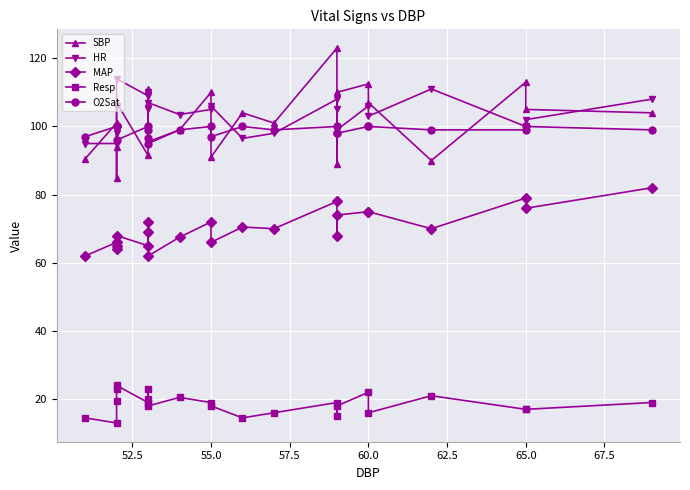

What is the spread (max minus min) of values at 57.5?

83.0